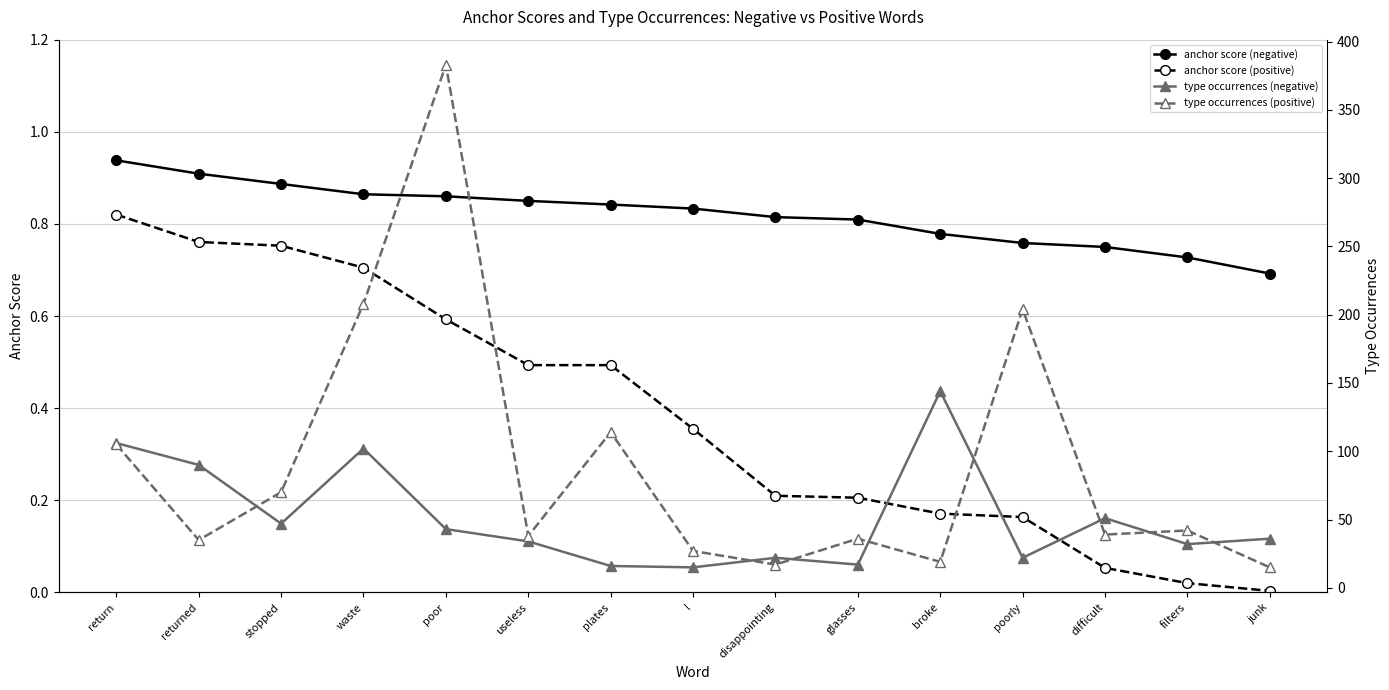

What is the greatest value displayed?

383.0